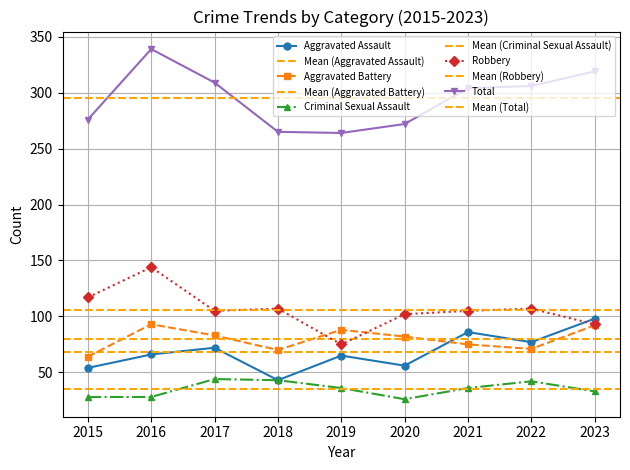

Reading left to right, transcribe all the data shown in this chart.

Aggravated Assault: 2015=54	2016=66	2017=72	2018=43	2019=65	2020=56	2021=86	2022=77	2023=98
Aggravated Battery: 2015=64	2016=93	2017=83	2018=70	2019=88	2020=82	2021=75	2022=71	2023=92
Criminal Sexual Assault: 2015=28	2016=28	2017=44	2018=43	2019=36	2020=26	2021=36	2022=42	2023=33
Robbery: 2015=117	2016=144	2017=105	2018=107	2019=75	2020=102	2021=105	2022=107	2023=93
Total: 2015=276	2016=339	2017=309	2018=265	2019=264	2020=272	2021=304	2022=306	2023=319